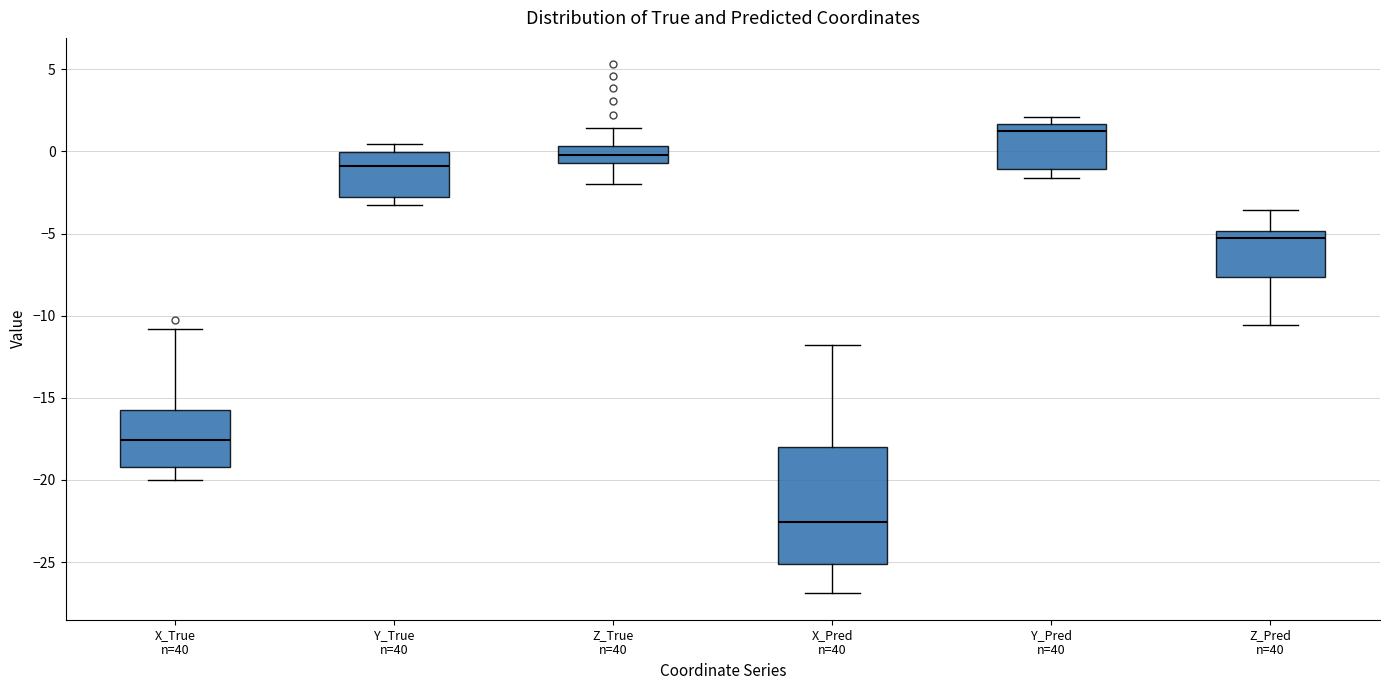

Reading left to right, transcribe this box plot: for each box, give where its median line is, the range the box spans, and where its two whiskers end, as read against the y-axis. The values are not printed on the chart, so give them approximately, as read against the axis.

X_True n=40: median -17.5, box -19.0 to -16.0, whiskers -20.0 to -11.0
Y_True n=40: median -1.0, box -3.0 to 0.0, whiskers -3.5 to 0.5
Z_True n=40: median 0.0, box -0.5 to 0.5, whiskers -2.0 to 1.5
X_Pred n=40: median -22.5, box -25.0 to -18.0, whiskers -27.0 to -12.0
Y_Pred n=40: median 1.0, box -1.0 to 1.5, whiskers -1.5 to 2.0
Z_Pred n=40: median -5.5, box -7.5 to -5.0, whiskers -10.5 to -3.5